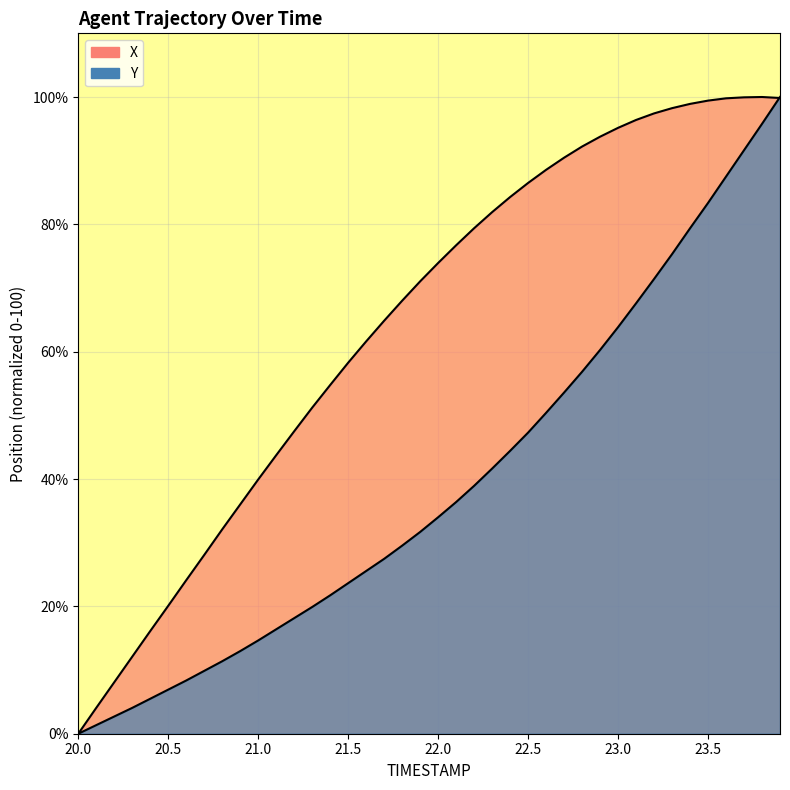

Reading left to right, transcribe all the data shown in this chart.

X: 20.0=0.0	20.1=4.1	20.2=8.1	20.3=12.1	20.4=16.1	20.5=20.1	20.6=24.1	20.7=28.1	20.8=32.1	20.9=36.0	21.0=39.9	21.1=43.7	21.2=47.5	21.3=51.2	21.4=54.8	21.5=58.3	21.6=61.6	21.7=64.9	21.8=68.0	21.9=71.0	22.0=73.9	22.1=76.7	22.2=79.4	22.3=81.9	22.4=84.3	22.5=86.5	22.6=88.6	22.7=90.5	22.8=92.2	22.9=93.8	23.0=95.2	23.1=96.4	23.2=97.4	23.3=98.2	23.4=98.9	23.5=99.4	23.6=99.8	23.7=99.9	23.8=100.0	23.9=99.8
Y: 20.0=0.0	20.1=1.4	20.2=2.7	20.3=4.1	20.4=5.5	20.5=6.9	20.6=8.4	20.7=9.9	20.8=11.4	20.9=13.0	21.0=14.6	21.1=16.4	21.2=18.2	21.3=19.9	21.4=21.7	21.5=23.6	21.6=25.6	21.7=27.5	21.8=29.5	21.9=31.7	22.0=34.0	22.1=36.4	22.2=38.9	22.3=41.6	22.4=44.4	22.5=47.3	22.6=50.4	22.7=53.6	22.8=56.8	22.9=60.3	23.0=63.9	23.1=67.6	23.2=71.4	23.3=75.3	23.4=79.4	23.5=83.4	23.6=87.5	23.7=91.6	23.8=95.8	23.9=100.0